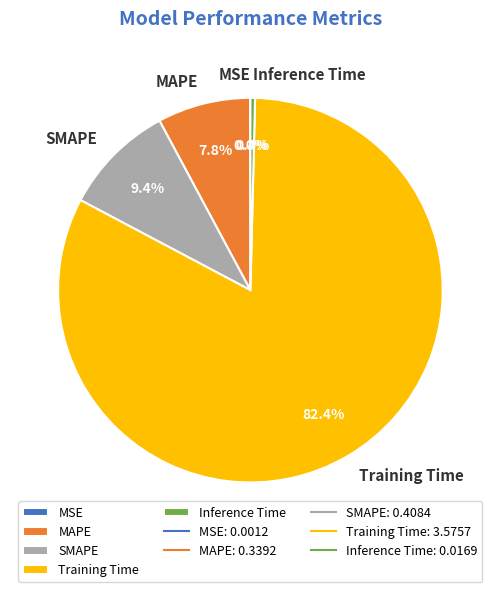

What is the total percentage of SMAPE and Inference Time?

9.8%